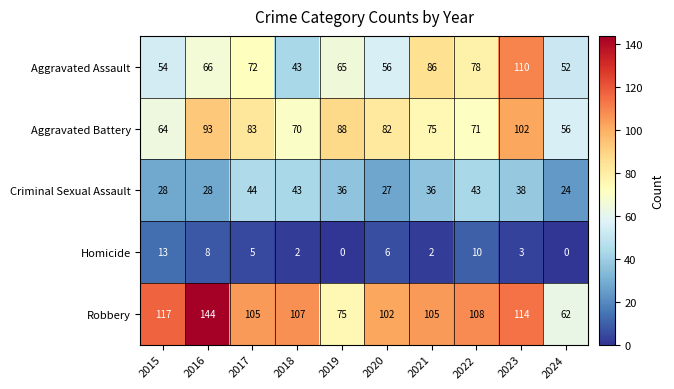

How many data points does each series have?

10